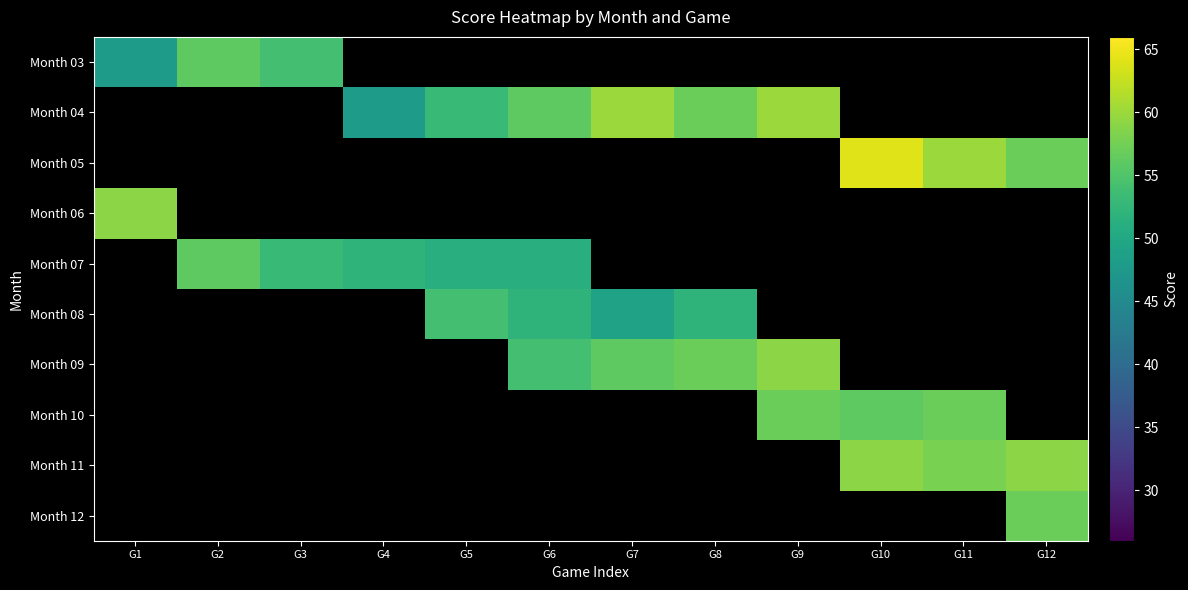

Reading left to right, list all the values displayed in this chart.

Month 03: G1=48	G2=56	G3=54	G4=0	G5=0	G6=0	G7=0	G8=0	G9=0	G10=0	G11=0	G12=0
Month 04: G1=0	G2=0	G3=0	G4=48	G5=53	G6=56	G7=60	G8=57	G9=60	G10=0	G11=0	G12=0
Month 05: G1=0	G2=0	G3=0	G4=0	G5=0	G6=0	G7=0	G8=0	G9=0	G10=64	G11=60	G12=57
Month 06: G1=59	G2=0	G3=0	G4=0	G5=0	G6=0	G7=0	G8=0	G9=0	G10=0	G11=0	G12=0
Month 07: G1=0	G2=56	G3=53	G4=52	G5=51	G6=51	G7=0	G8=0	G9=0	G10=0	G11=0	G12=0
Month 08: G1=0	G2=0	G3=0	G4=0	G5=54	G6=52	G7=49	G8=52	G9=0	G10=0	G11=0	G12=0
Month 09: G1=0	G2=0	G3=0	G4=0	G5=0	G6=54	G7=56	G8=57	G9=59	G10=0	G11=0	G12=0
Month 10: G1=0	G2=0	G3=0	G4=0	G5=0	G6=0	G7=0	G8=0	G9=57	G10=56	G11=57	G12=0
Month 11: G1=0	G2=0	G3=0	G4=0	G5=0	G6=0	G7=0	G8=0	G9=0	G10=59	G11=58	G12=59
Month 12: G1=0	G2=0	G3=0	G4=0	G5=0	G6=0	G7=0	G8=0	G9=0	G10=0	G11=0	G12=57